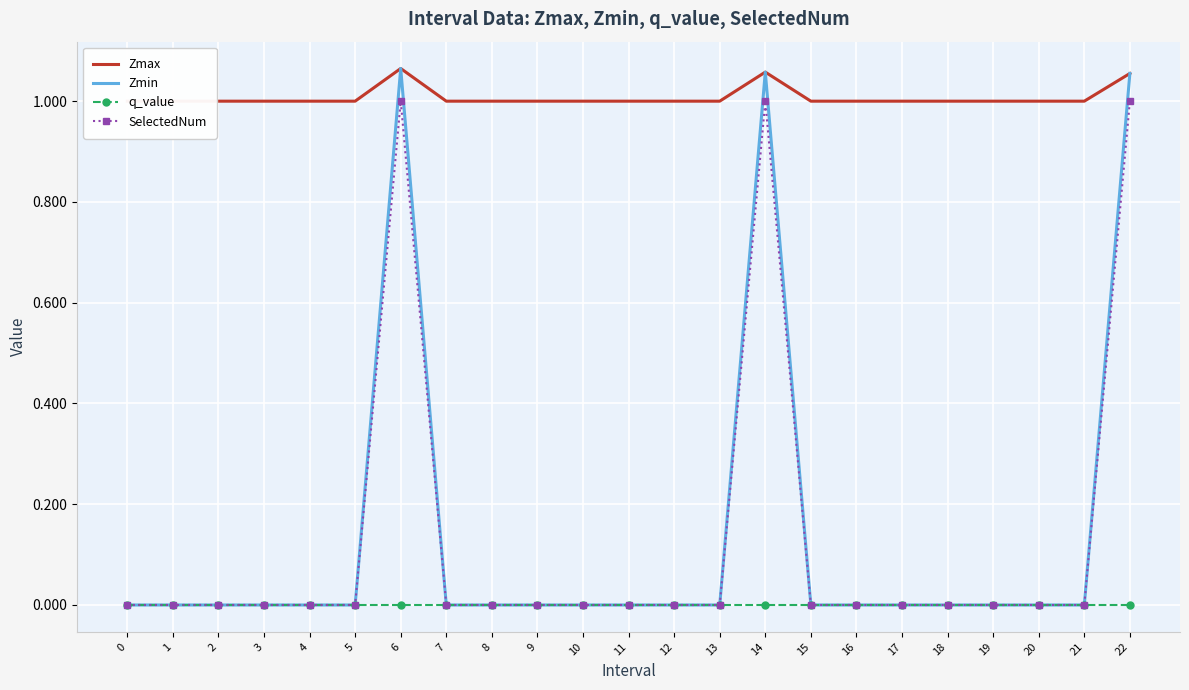

Between 2 and 8, which series saw the biggest shift?

Zmax